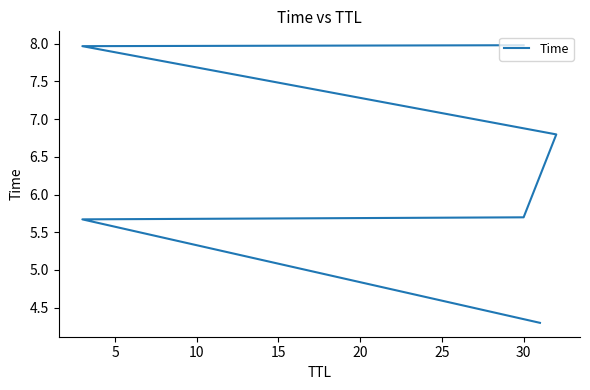

What is the difference between the values at 15 and 10?

1.1